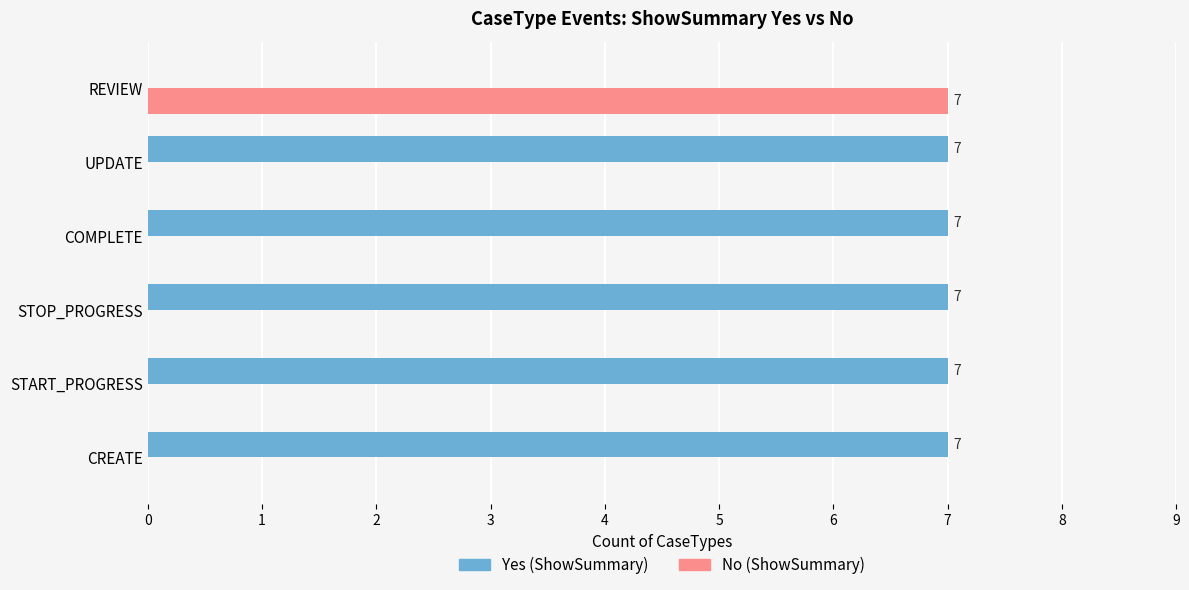

What is the total value across all series at REVIEW?

7